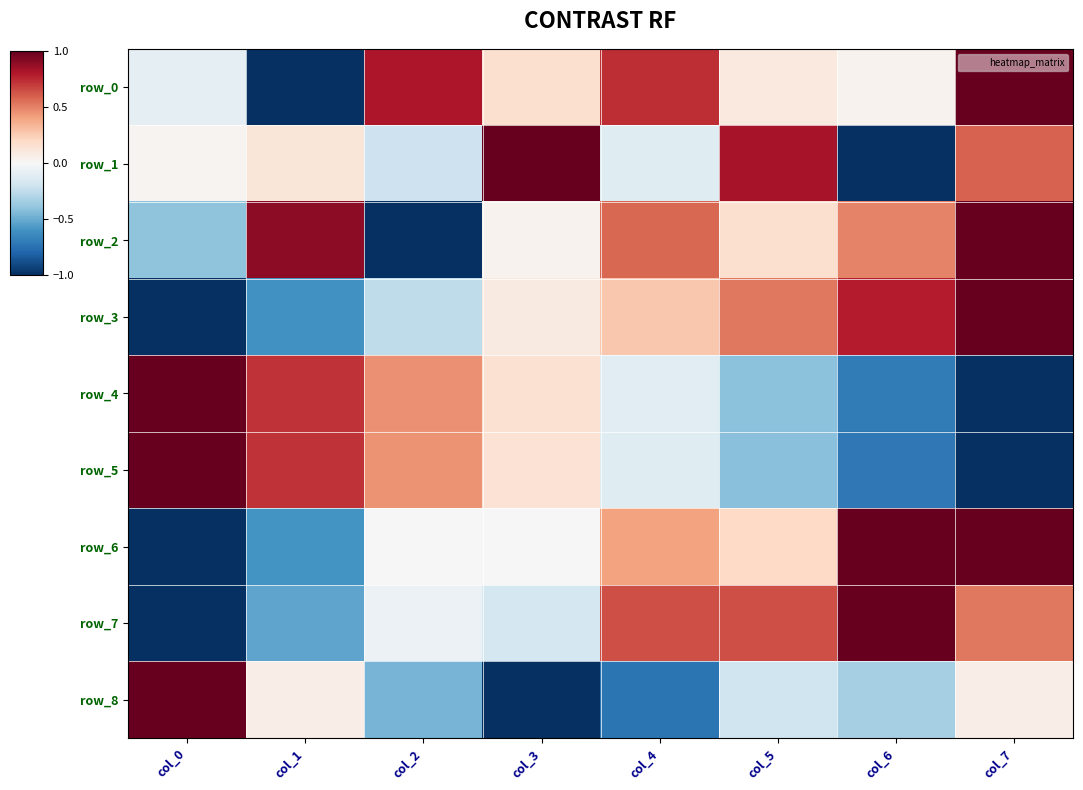

At which category is the sum across all series the highest?

col_7